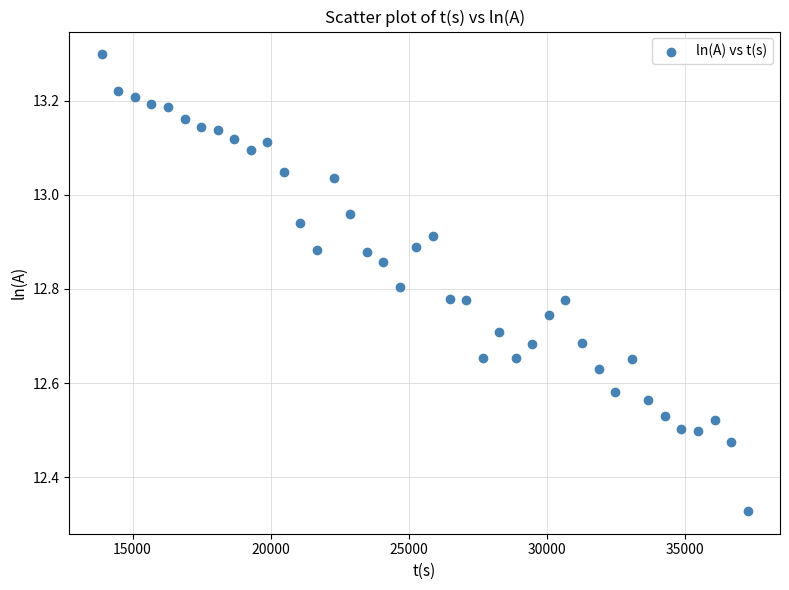

What is the range of Y values (max minus min)?

1.0